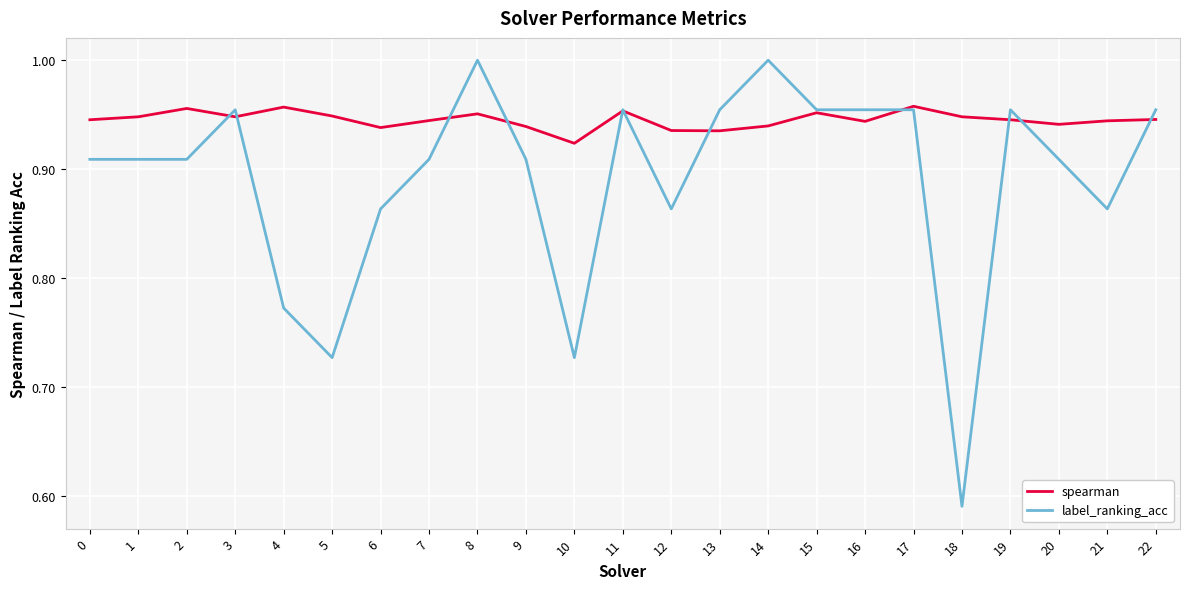

Count the number of categories in the chart.

23